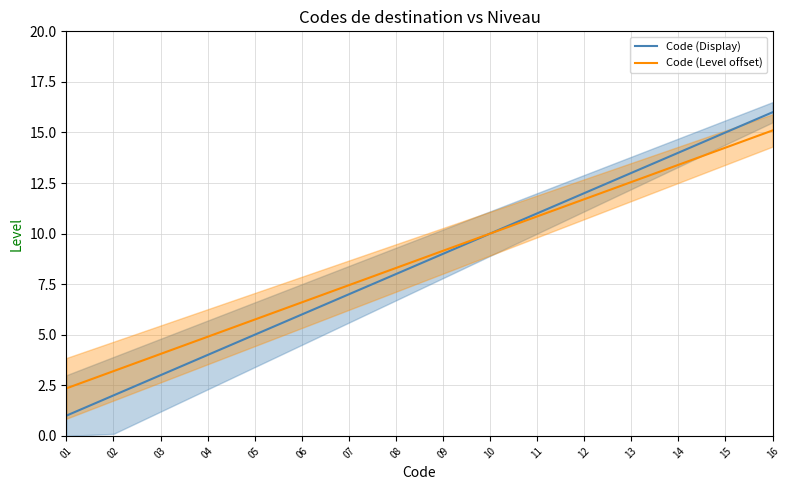

The value of Code (Display) at 08 is 8.0. True or false?

True